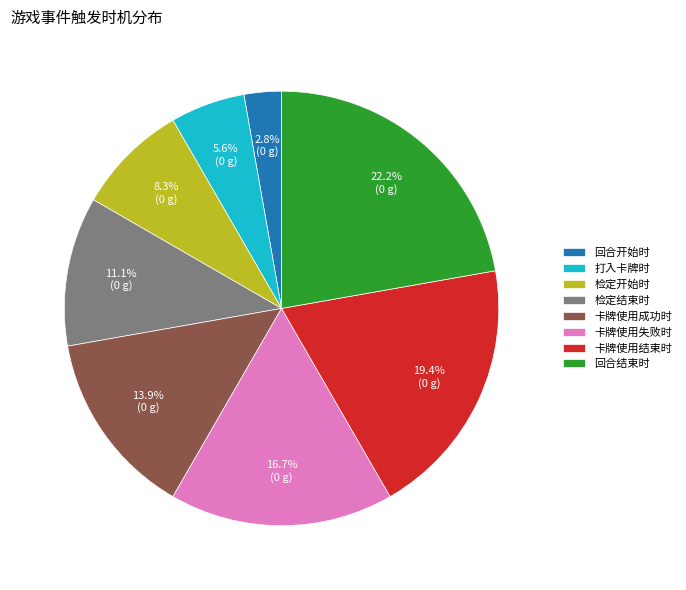

What percentage is the 检定结束时 slice, to the nearest percent?

11%